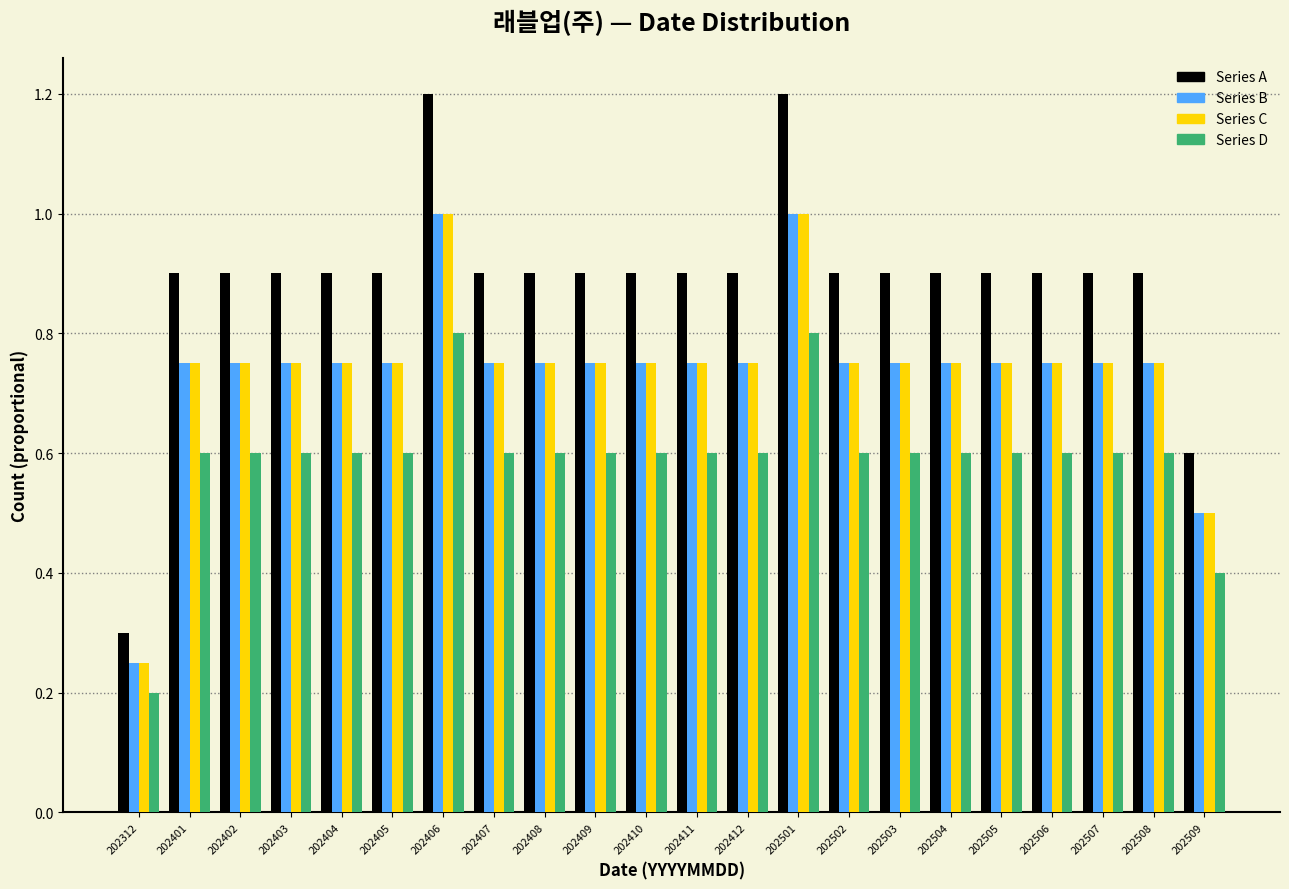

Where is Series D nearest to the value 0?

202312